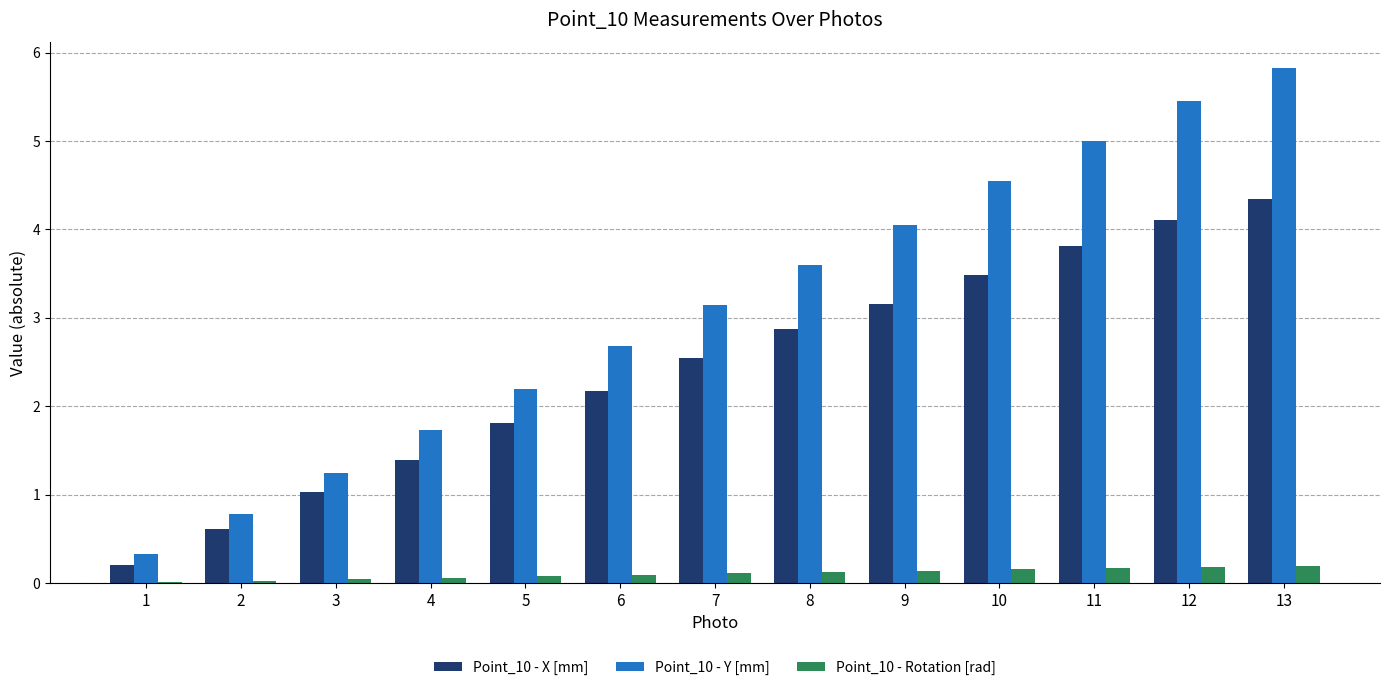

Is the value of Point_10 - Y [mm] at 1 greater than the value of Point_10 - Rotation [rad] at 7?

Yes